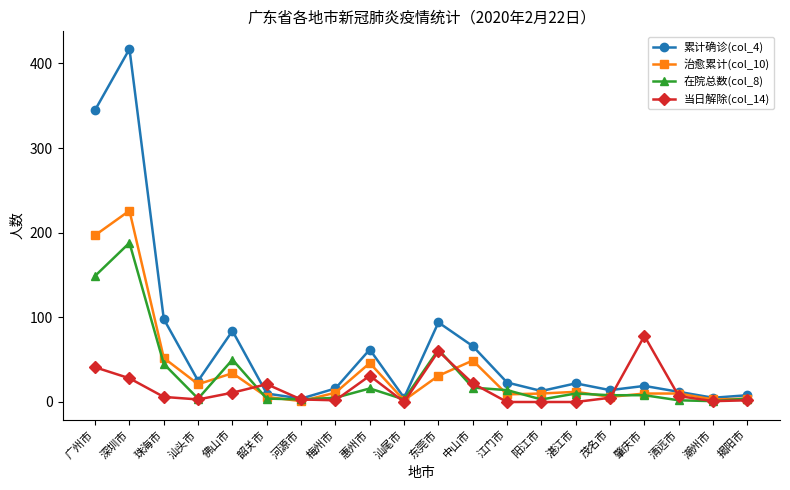

What is the greatest value displayed?

417